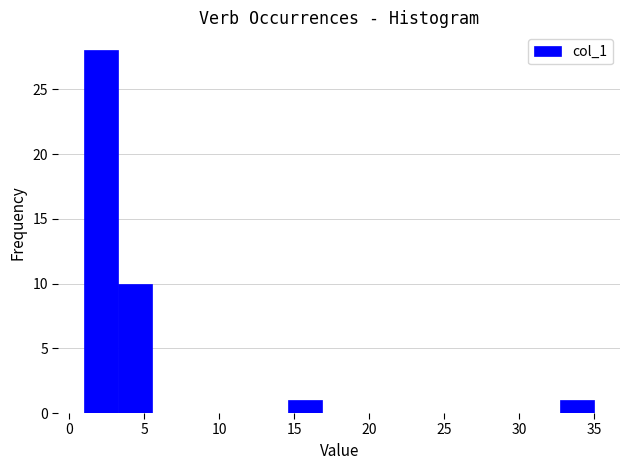

Which range on the x-axis has the tallest bar?

1.0 to 3.5